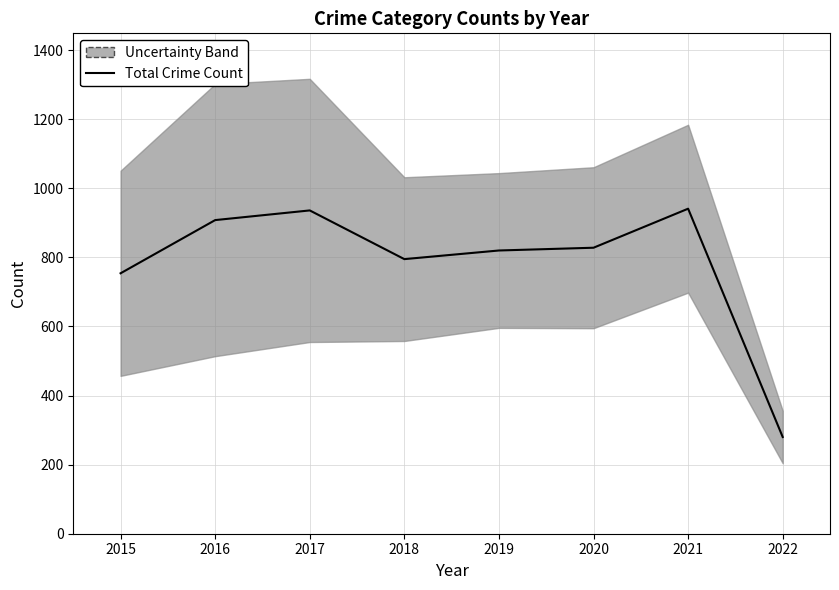

Reading left to right, what are all the values shown in this chart?

754	908	936	795	820	828	941	280